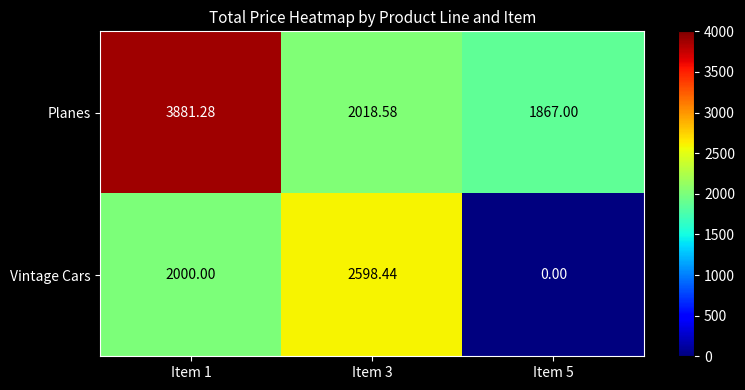

What is the difference between the highest and lowest values at Item 3?

579.9